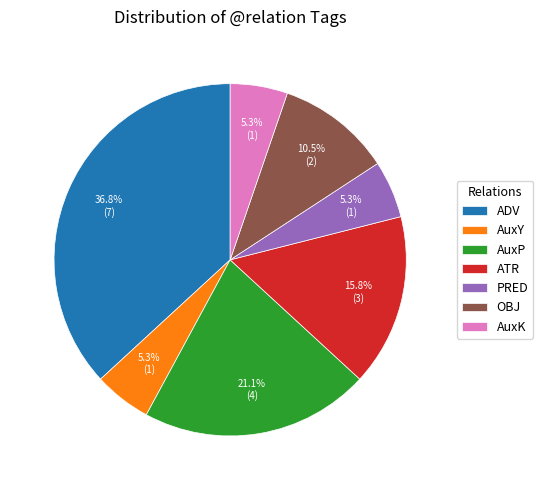

What percentage is NOT represented by PRED?

94.7%